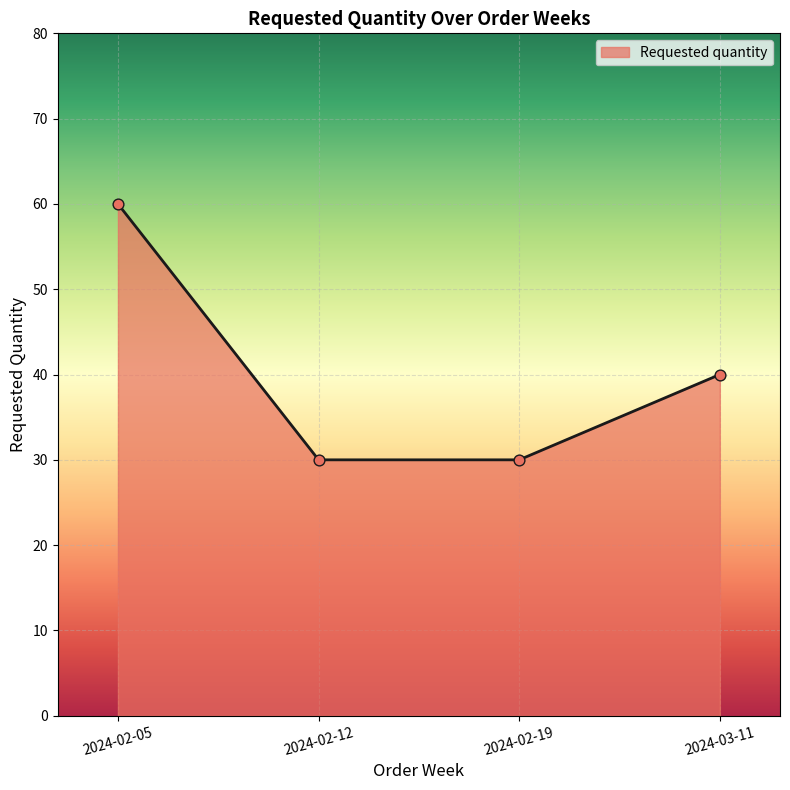

What is the change in value from 2024-02-19 to 2024-03-11?

+10